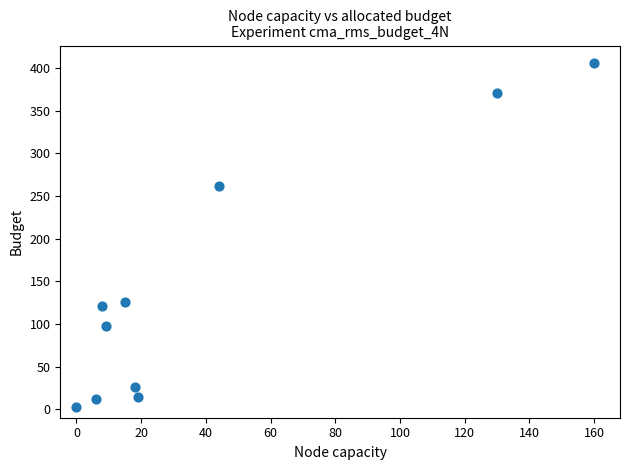

What Y value in the scatter plot is closest to 204?

262